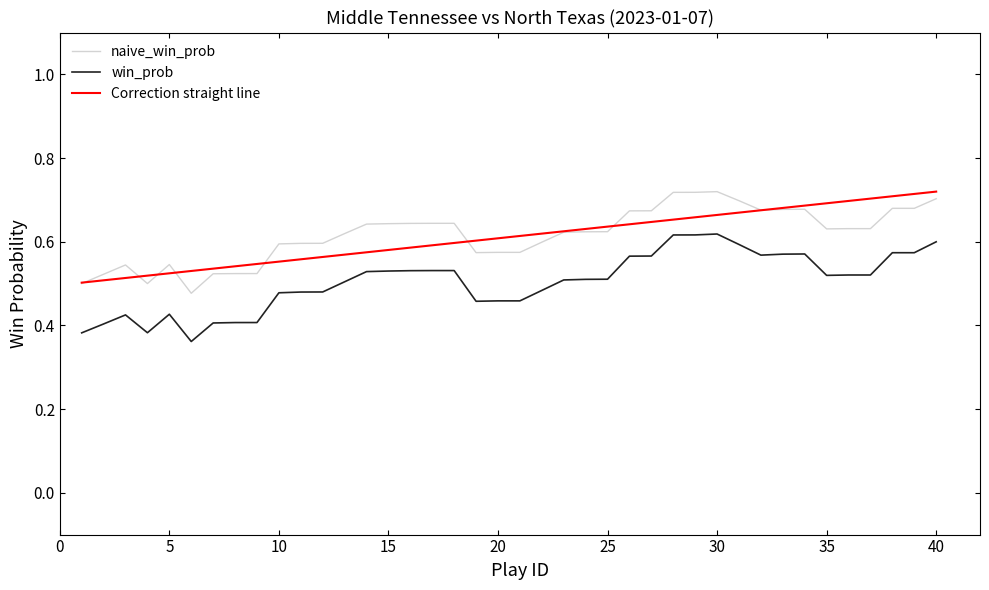

At how many categories does at least one series exceed 0?

40